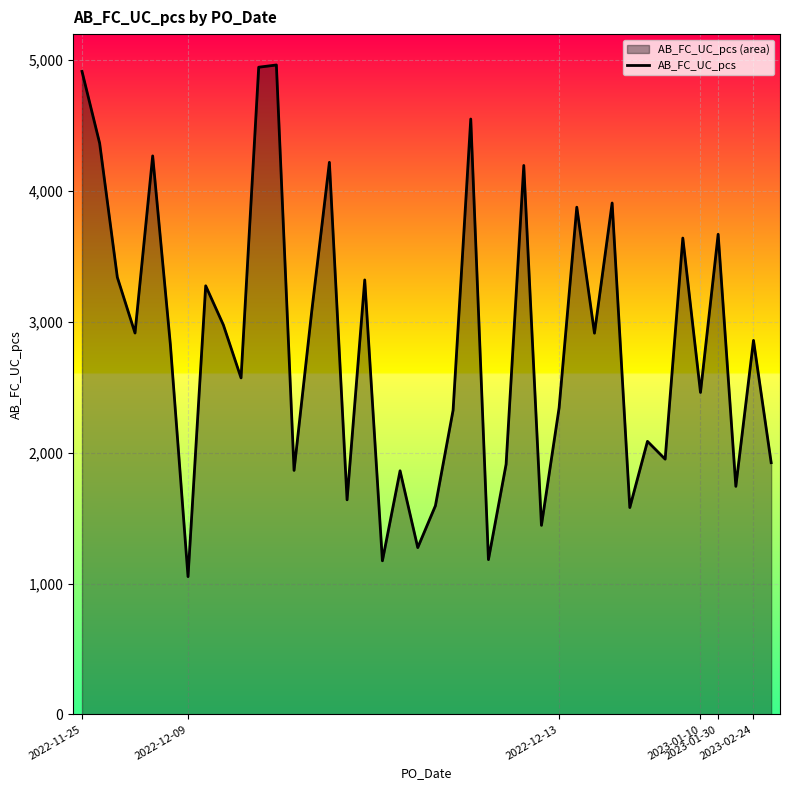

Reading left to right, transcribe all the data shown in this chart.

4915	4365	3341	2915	4269	2829	1053	3276	2977	2572	4947	4964	1865	3080	4220	1640	3321	1174	1862	1275	1595	2325	4551	1183	1912	4196	1445	2344	3877	2914	3909	1581	2087	1951	3641	2461	3670	1743	2859	1924